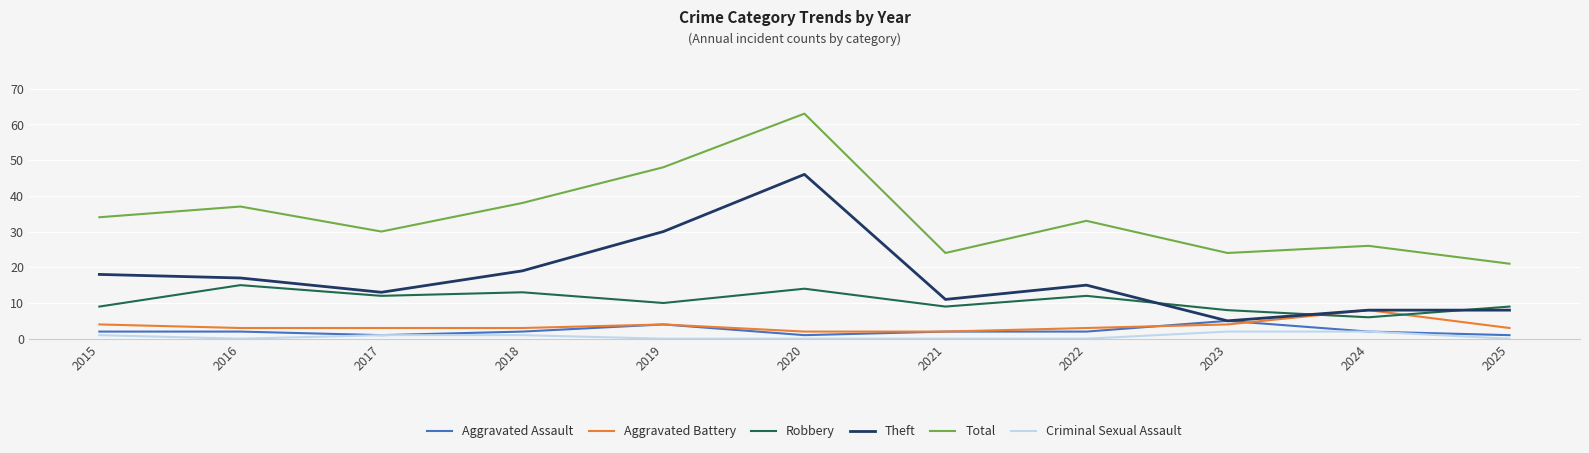

At which category is the sum across all series the highest?

2020